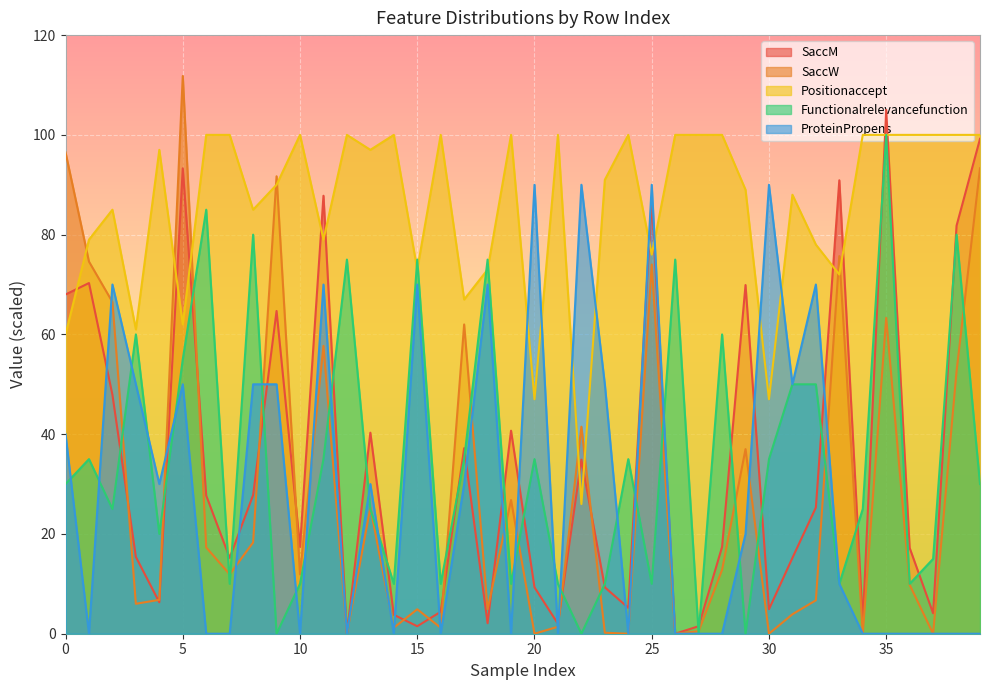

At how many categories does at least one series exceed 30?

40